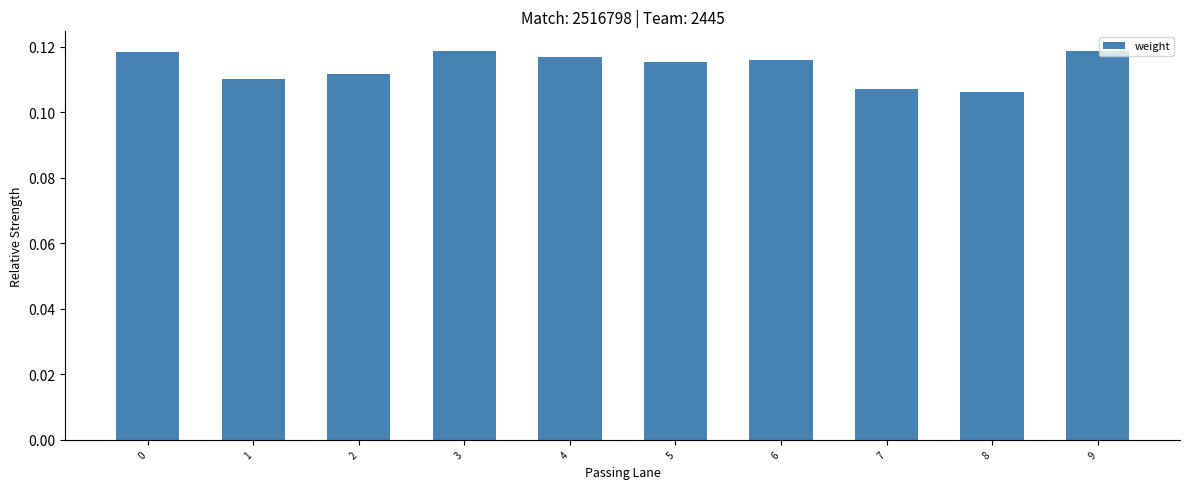

Does the chart contain stacked bars?

No